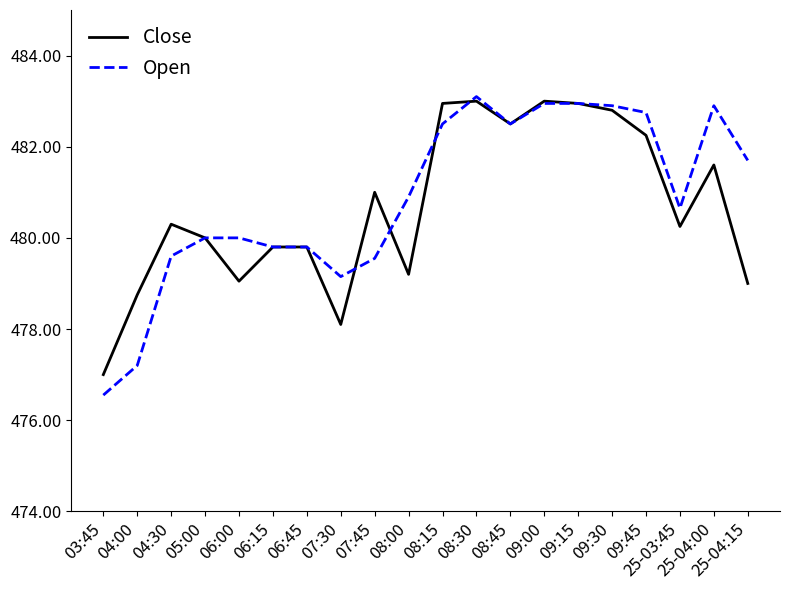

True or false: Close has more than 0 interior local peaks.

True